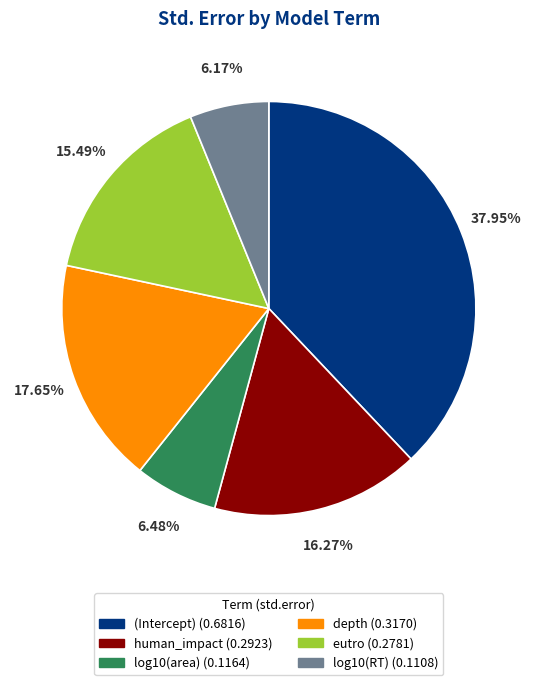

To the nearest percent, what is the average slice percentage?

17%